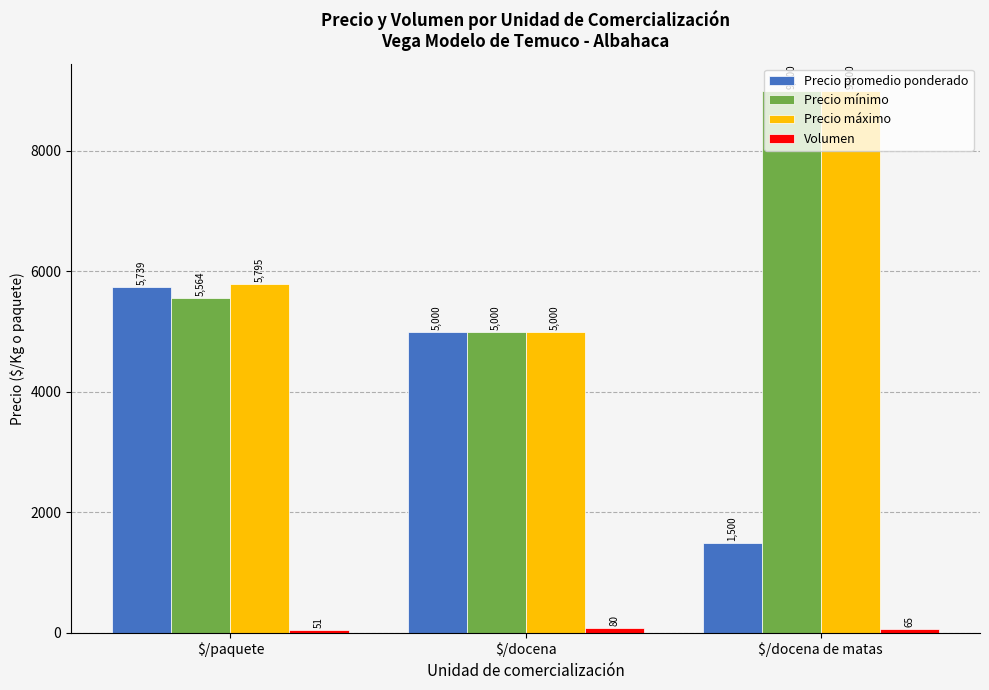

What is the label of the 3rd bar from the left?

$/docena de matas